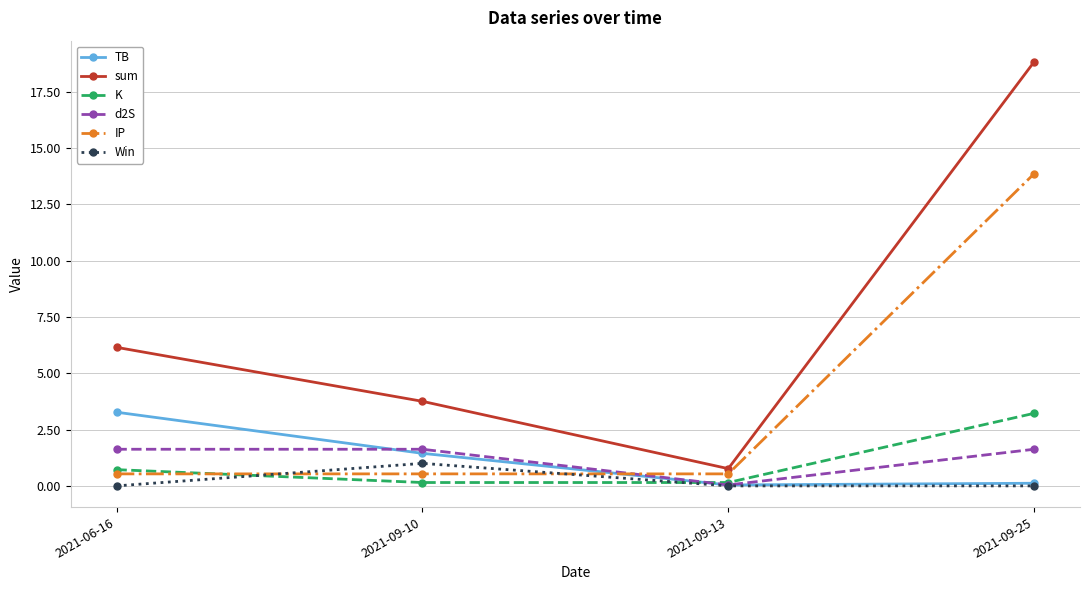

True or false: sum and d2S cross at least once.

False